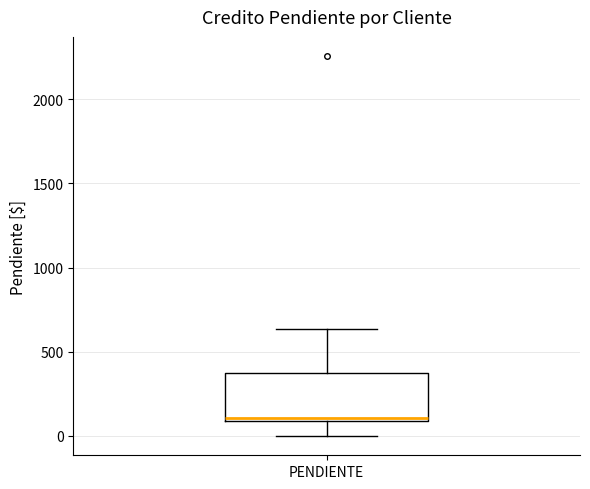

Where does the upper whisker of the box for PENDIENTE end on the y-axis? The values are not printed on the chart, so give them approximately, as read against the axis.

650